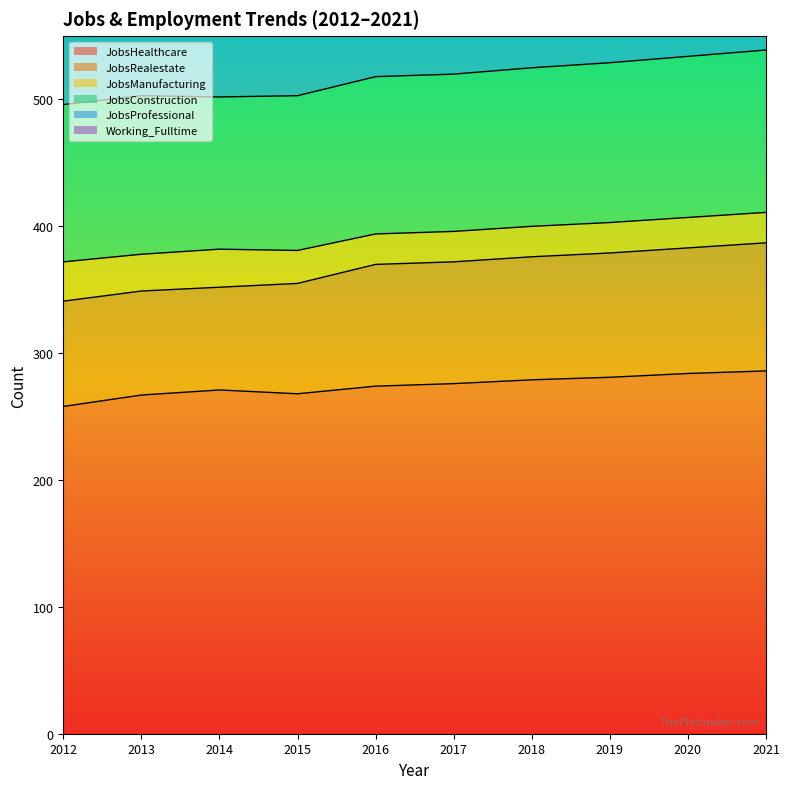

At which label is Working_Fulltime closest to 78?

2016